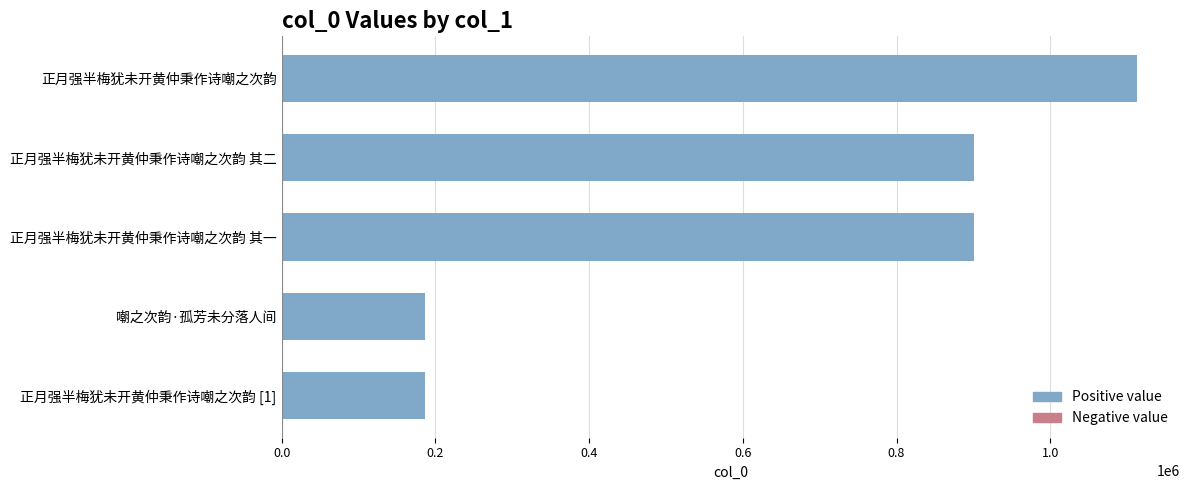

Does the chart contain stacked bars?

No